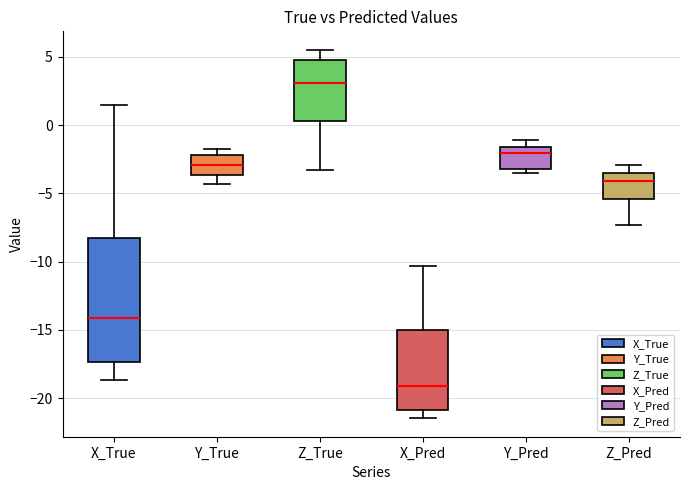

Comparing the boxes themselves (not the whiskers), which one is the tallest?

X_True